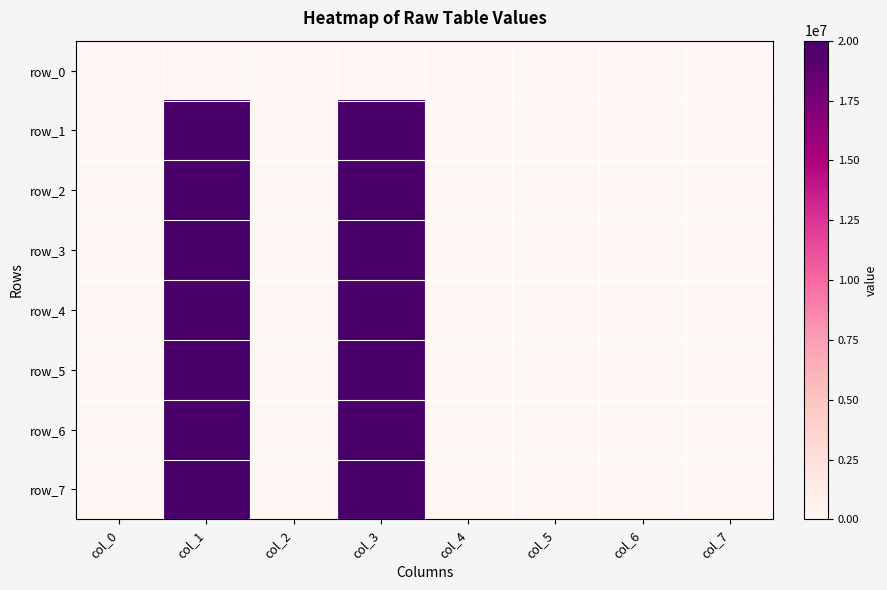

Which has a higher value, col_4 or col_3?

col_4